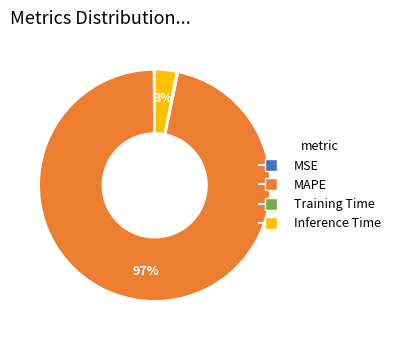

To the nearest percent, what is the average slice percentage?

25%